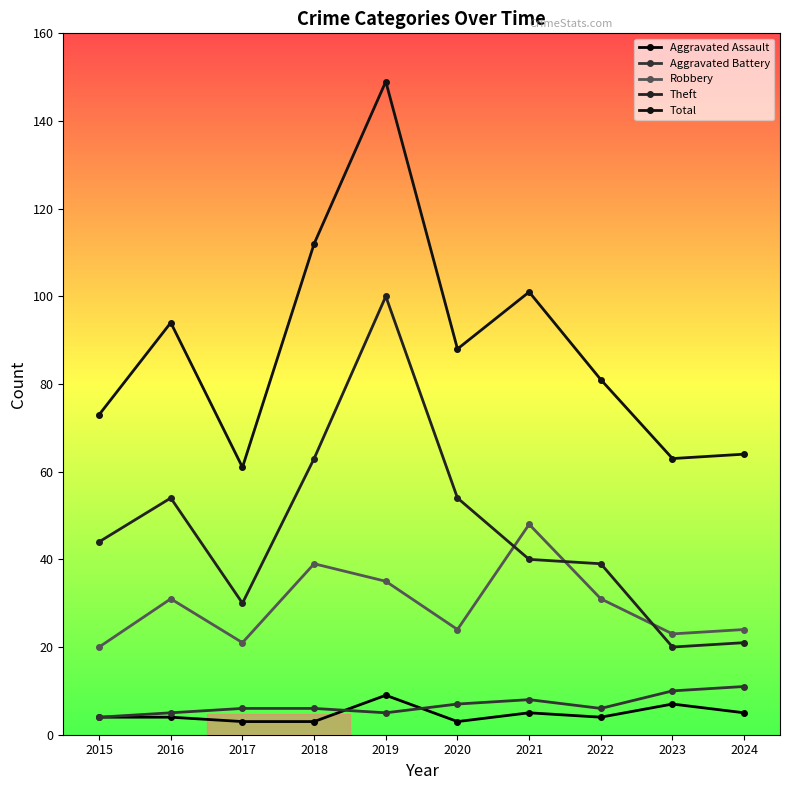

At which category does Theft reach its first local peak?

2016